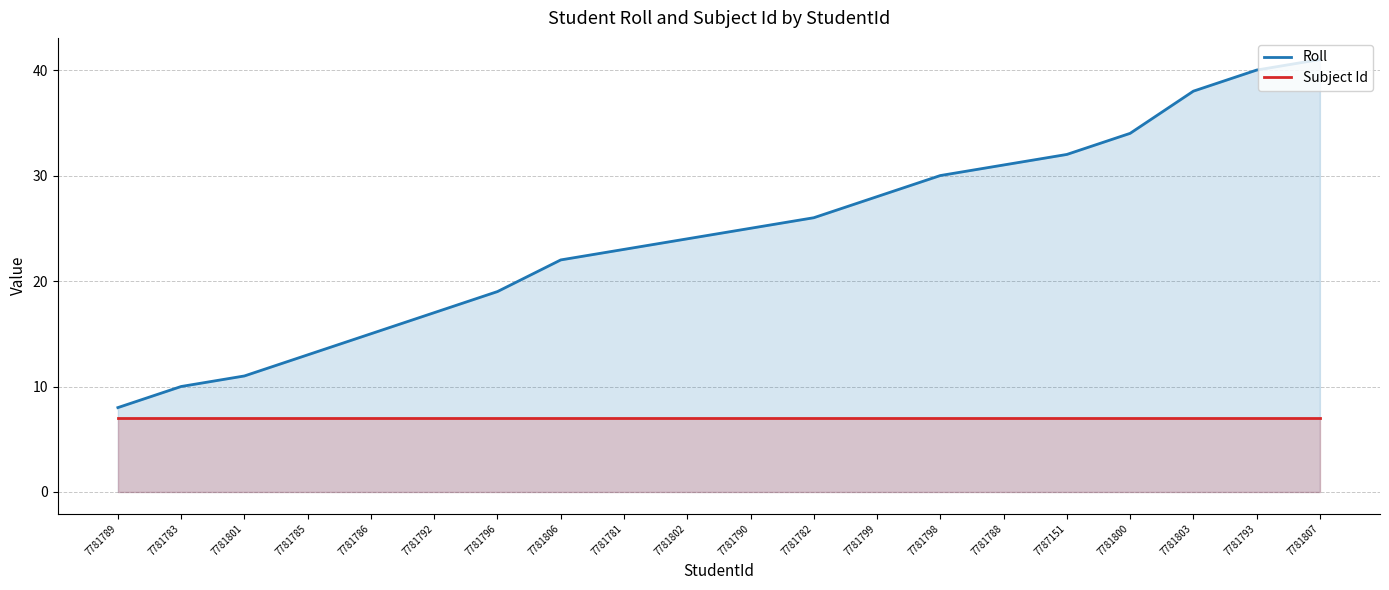

Where is Roll nearest to the value 24?

7781802